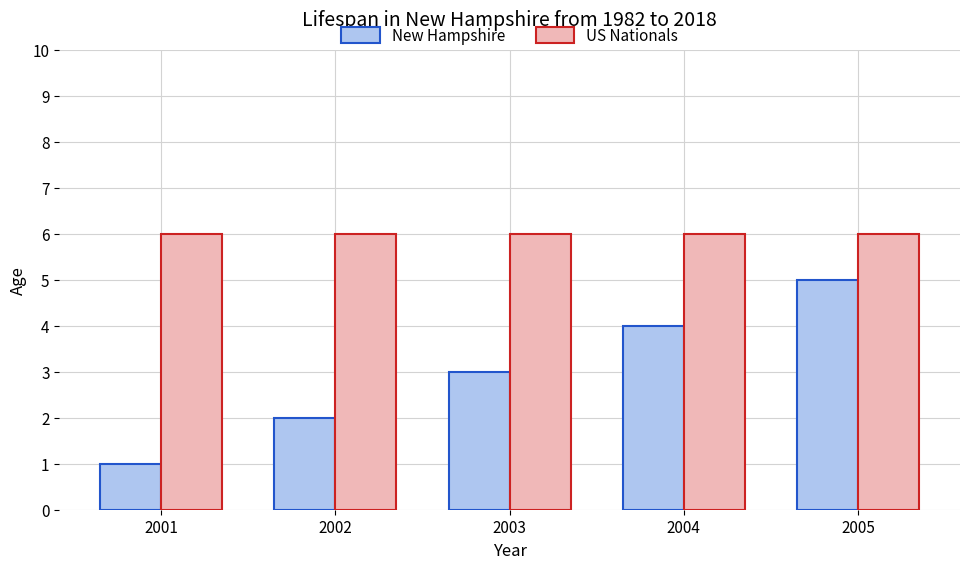

Reading left to right, extract all data points from this chart.

New Hampshire: 2001=1	2002=2	2003=3	2004=4	2005=5
US Nationals: 2001=6	2002=6	2003=6	2004=6	2005=6